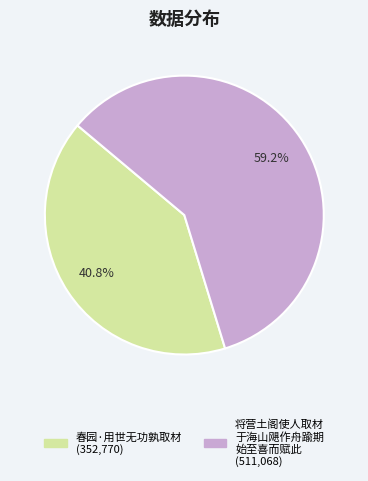

Is there a majority slice in this chart?

Yes